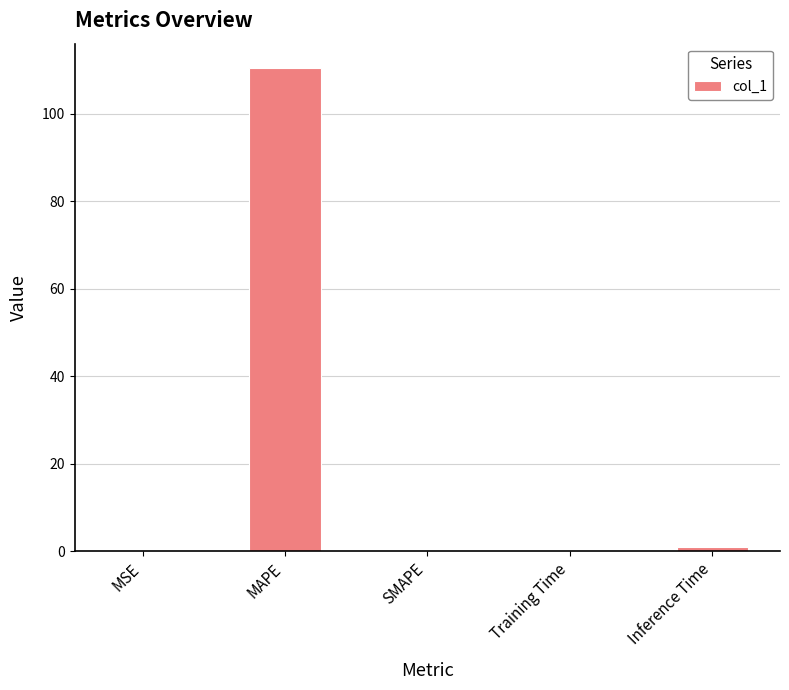

Which category has the highest value across all series?

MAPE